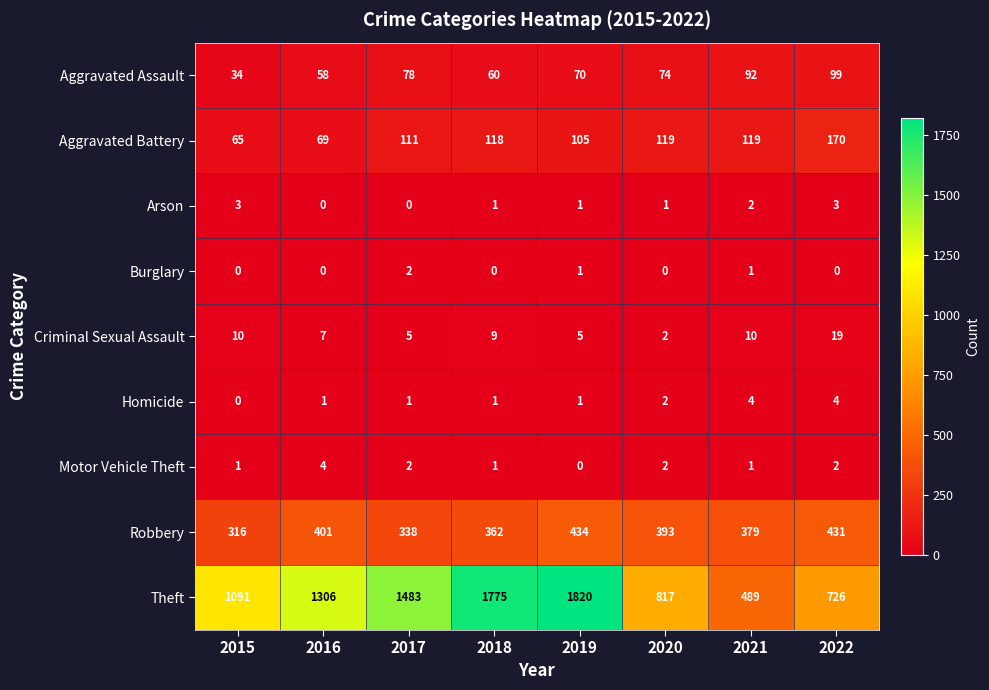

What is the difference between the Motor Vehicle Theft values at 2021 and 2016?

3